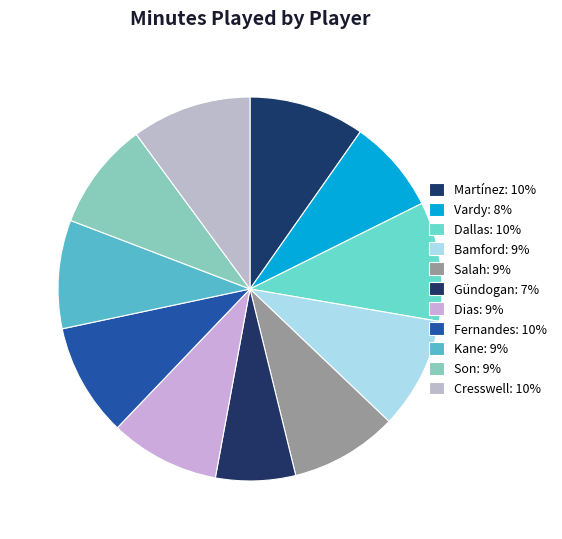

Combined, do Son and Vardy account for over 50%?

No